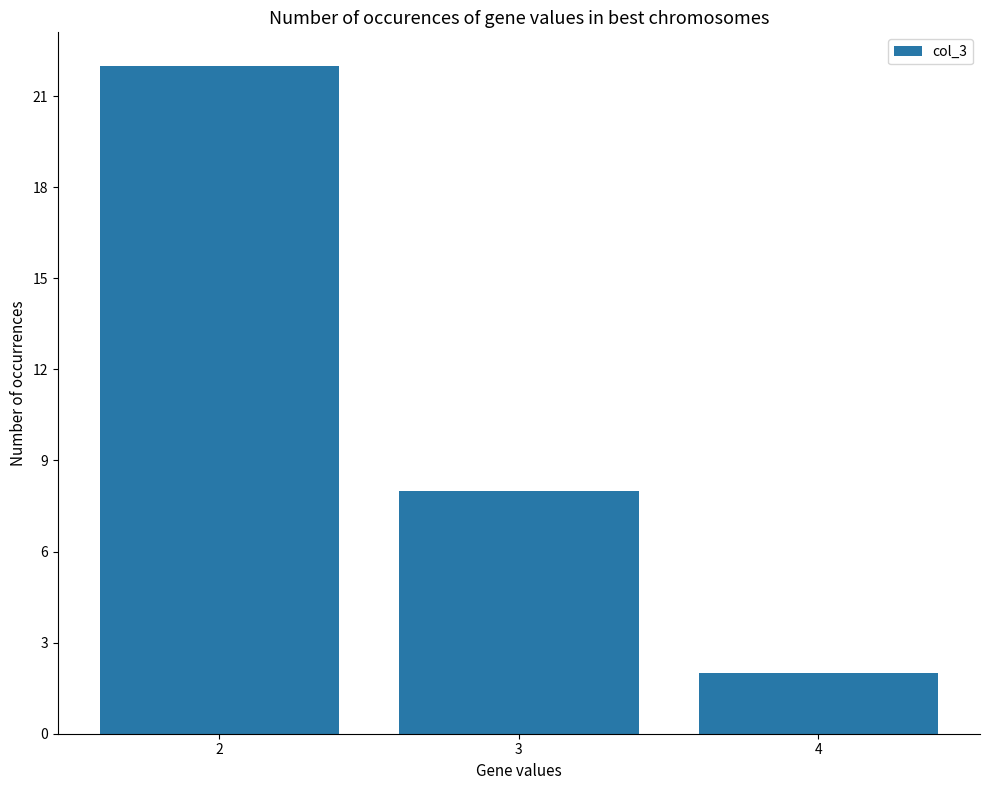

Approximately how many times larger is the value at 2 compared to 4?

11.0